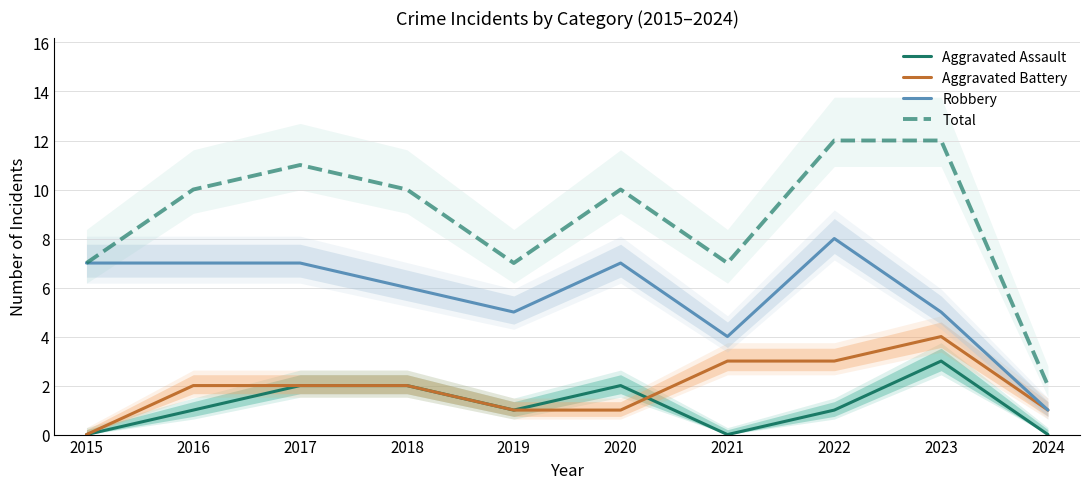

After their last crossing, which series has the higher values: Aggravated Battery or Aggravated Assault?

Aggravated Battery